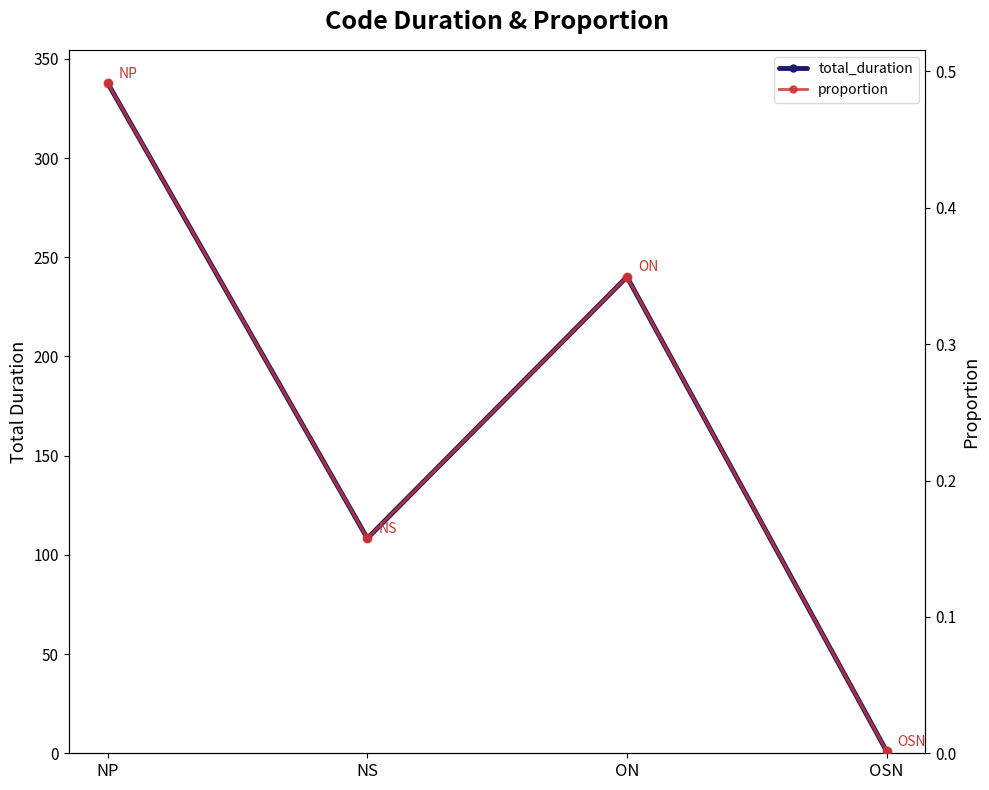

What are all the series names shown in the legend?

total_duration, proportion